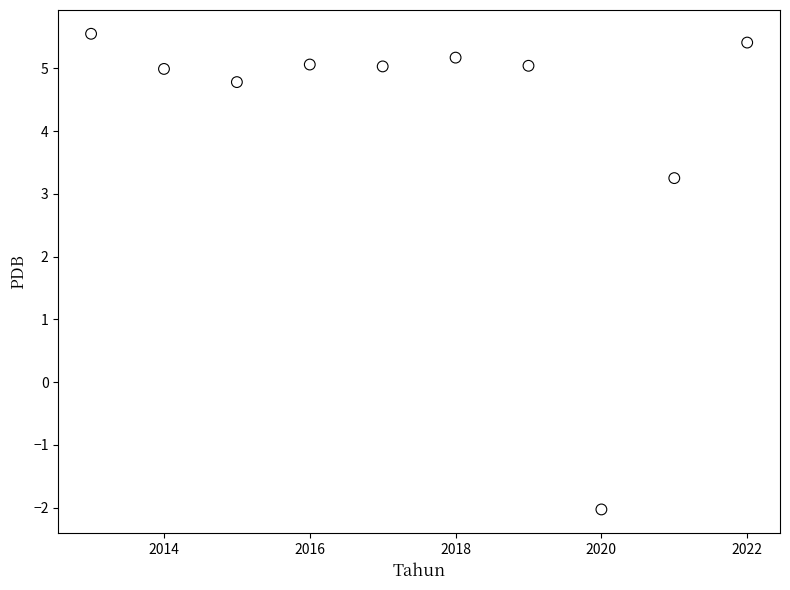

What is the average Y value?

4.2